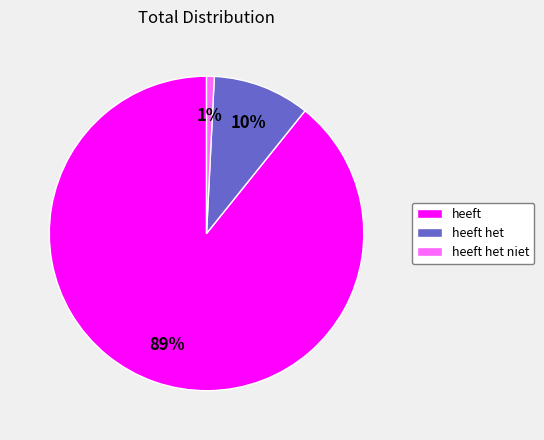

To the nearest percent, what is the average slice percentage?

33%